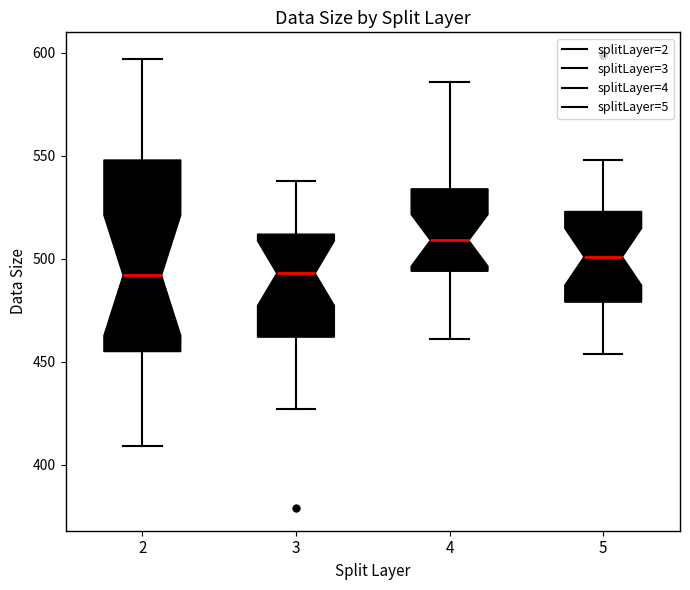

Which box is the tallest, from its lower edge to its upper edge?

2